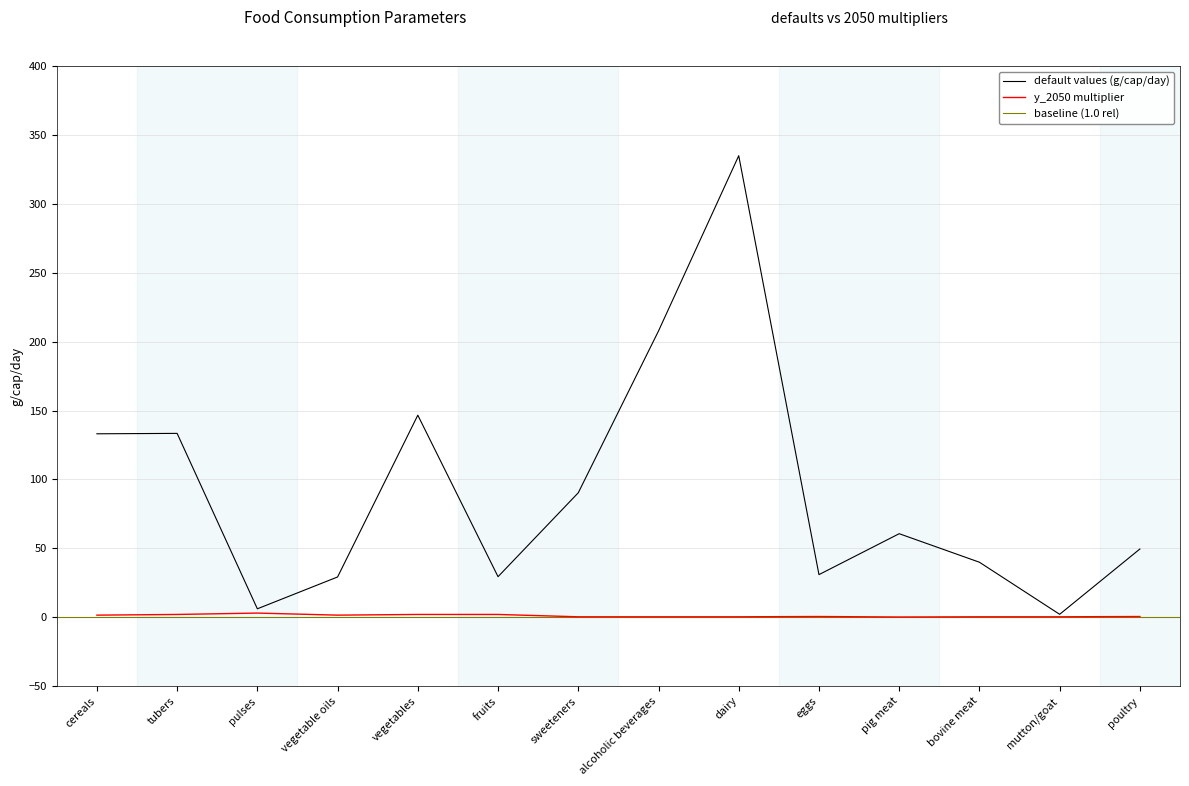

Rank the categories by default values value from highest to lowest.

dairy, alcoholic beverages, vegetables, tubers, cereals, sweeteners, pig meat, poultry, bovine meat, eggs, fruits, vegetable oils, pulses, mutton/goat